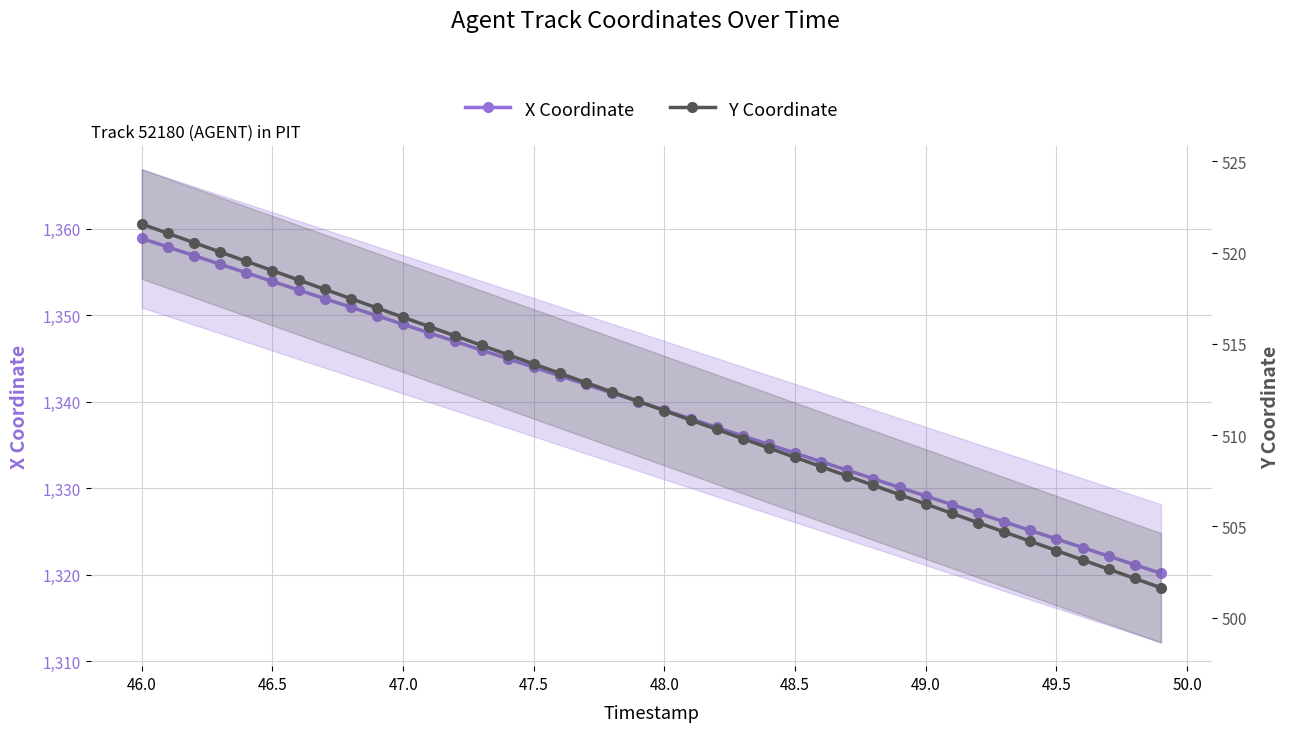

What are all the series names shown in the legend?

X Coordinate, Y Coordinate